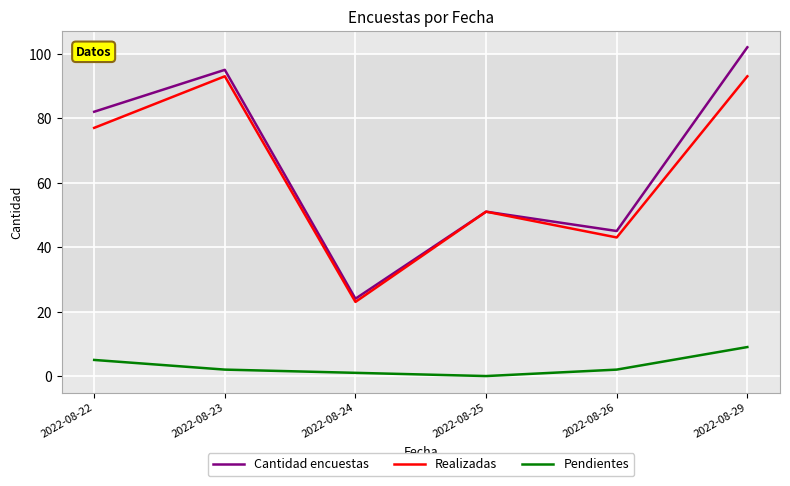

Which series changed the most between 2022-08-25 and 2022-08-26?

Realizadas